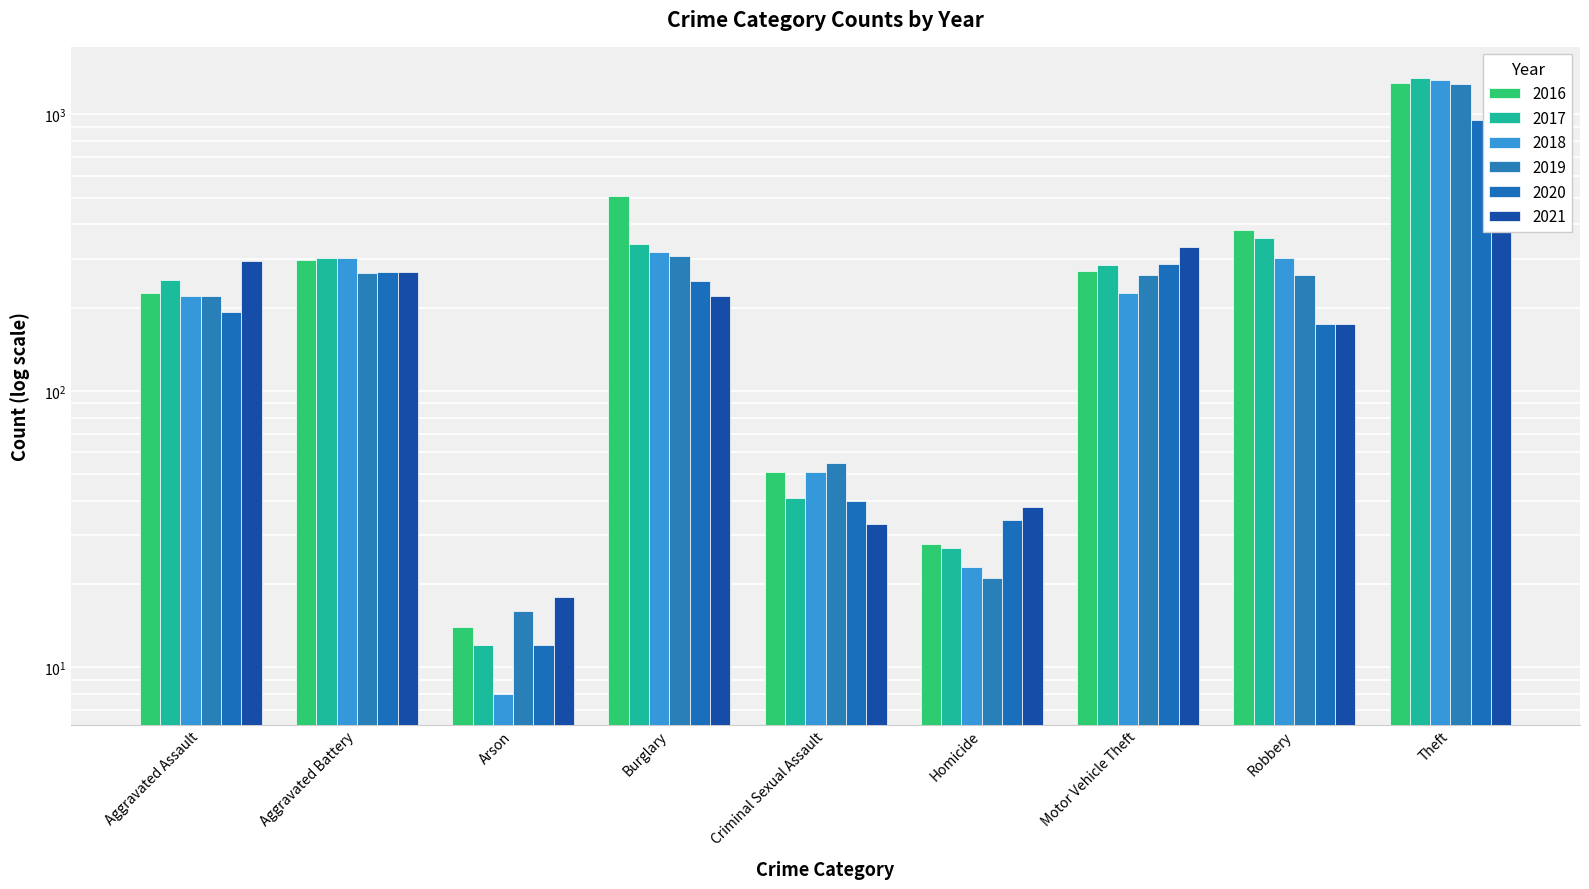

Which series has the widest spread of values?

2017